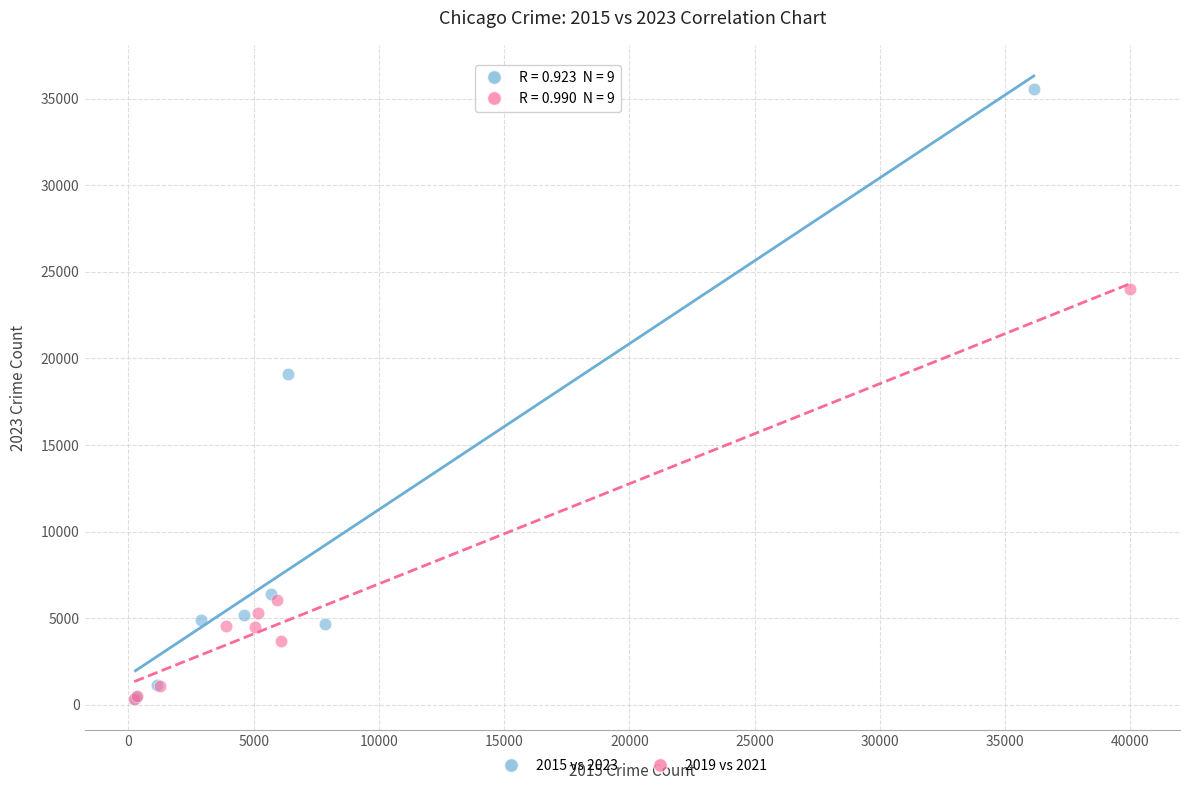

Which series has the largest Y range (max minus min)?

2015 vs 2023